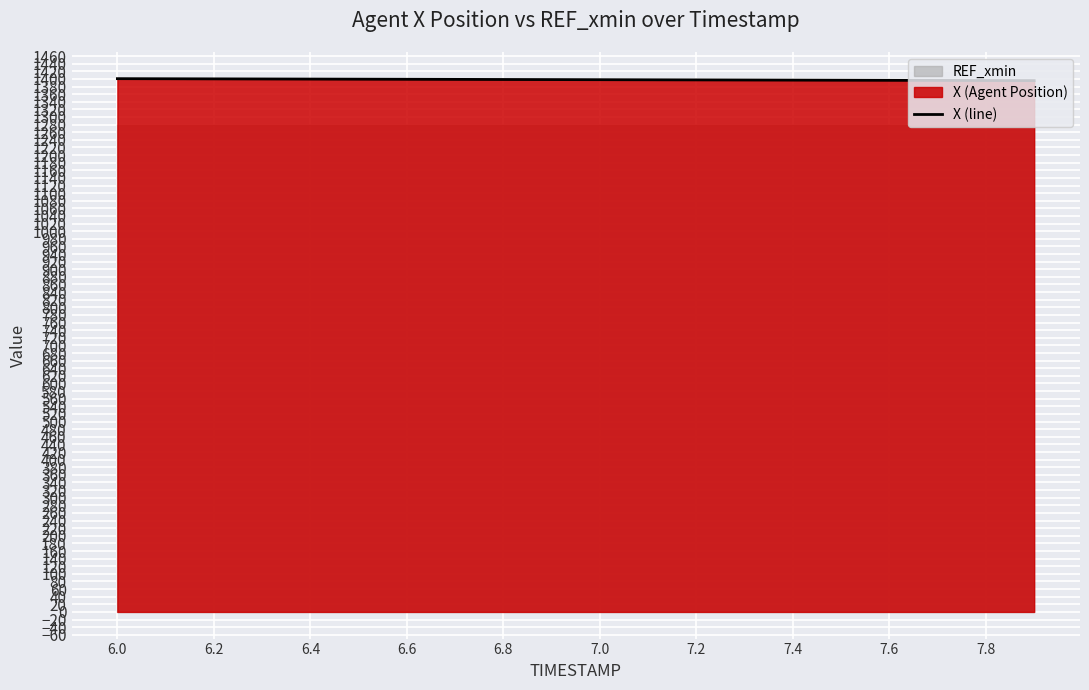

Where does the data first go above 1398?

6.0